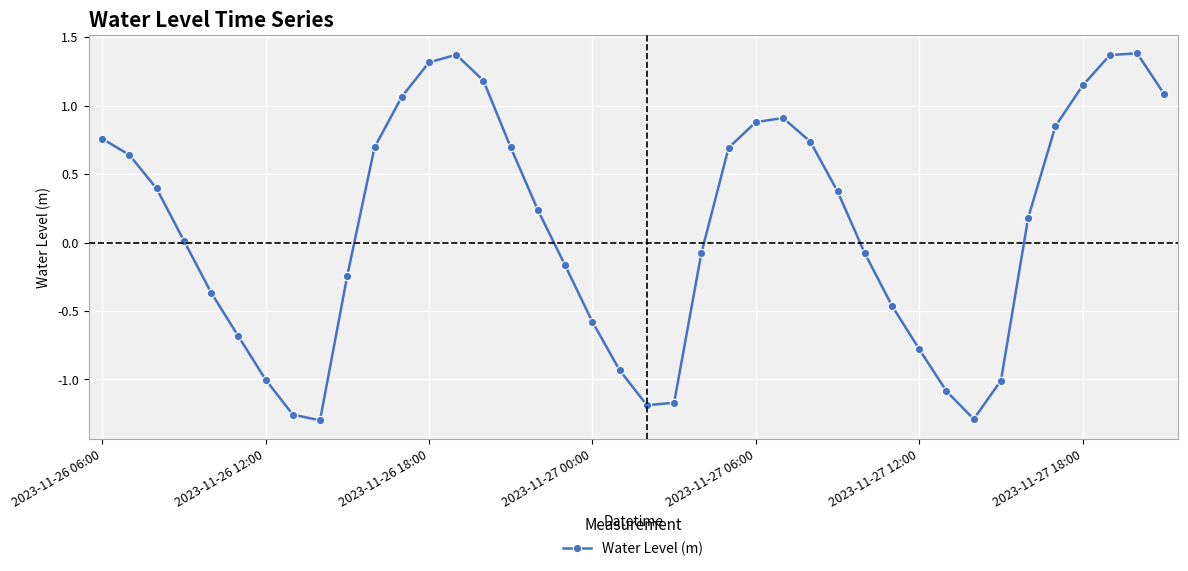

How many points are lower than both their immediate neighbors (excluding endpoints)?

3